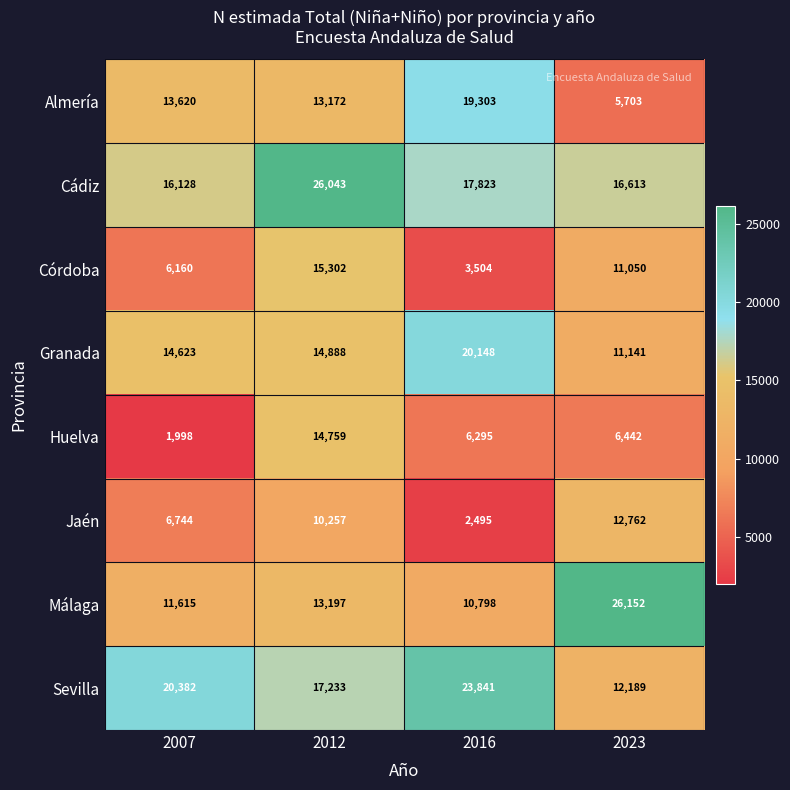

Which series has the largest total across all categories?

Cádiz